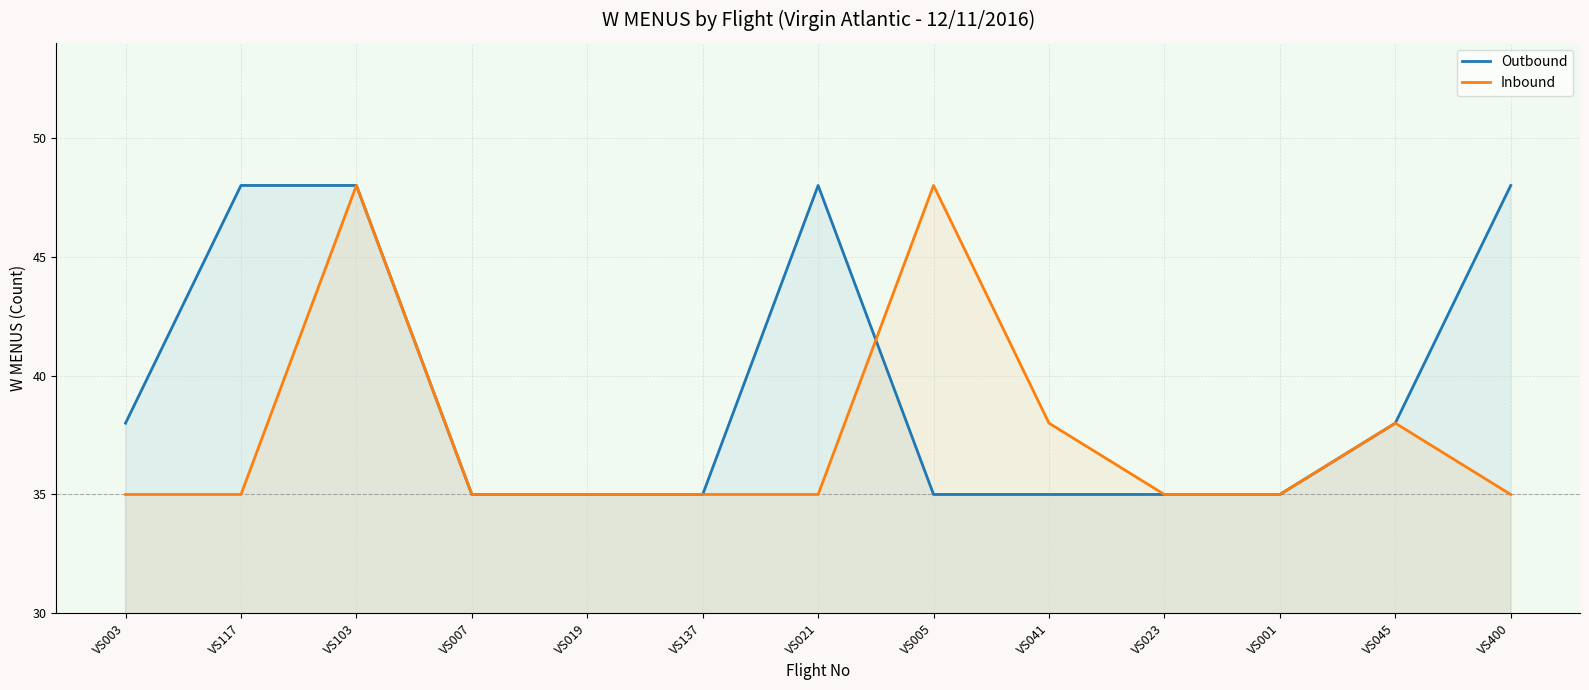

What are all the series names shown in the legend?

Outbound, Inbound